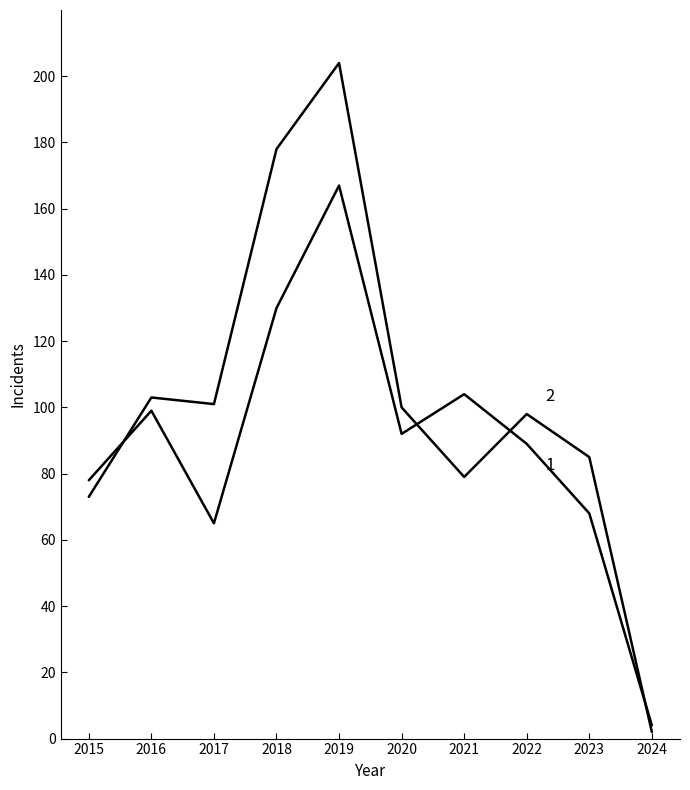

How many lines are shown in the chart?

2